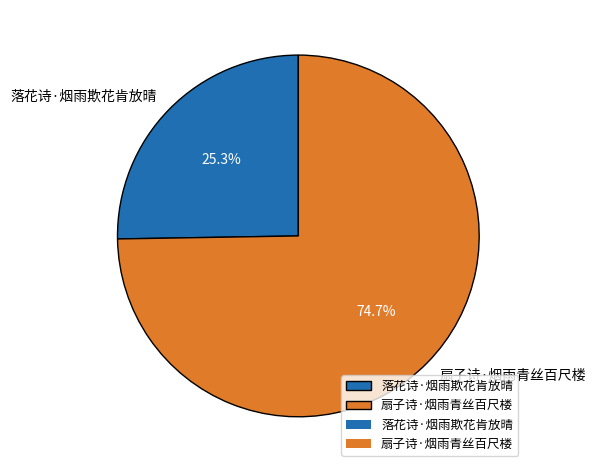

How many slices are in this pie chart?

2